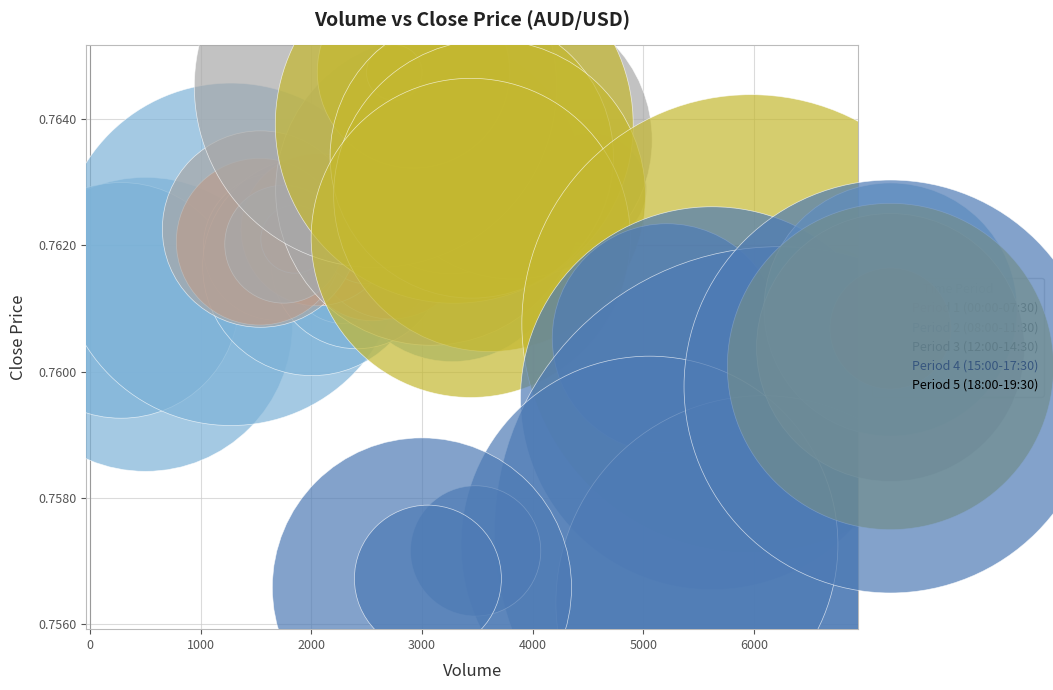

Which series reaches the minimum Y coordinate?

Period 5 (18:00-19:30)